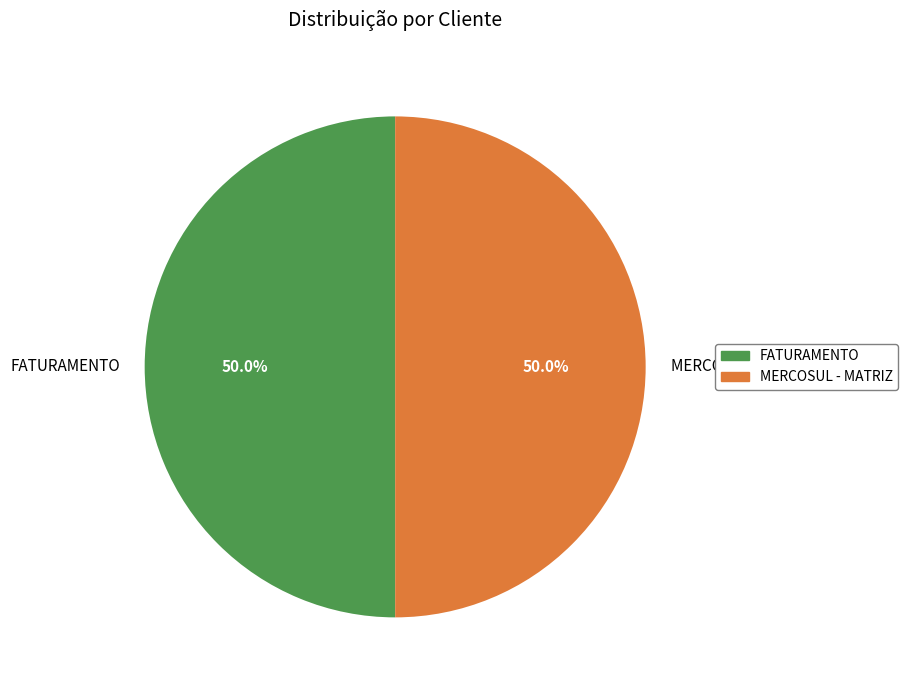

What portion of the pie excludes FATURAMENTO?

50.0%